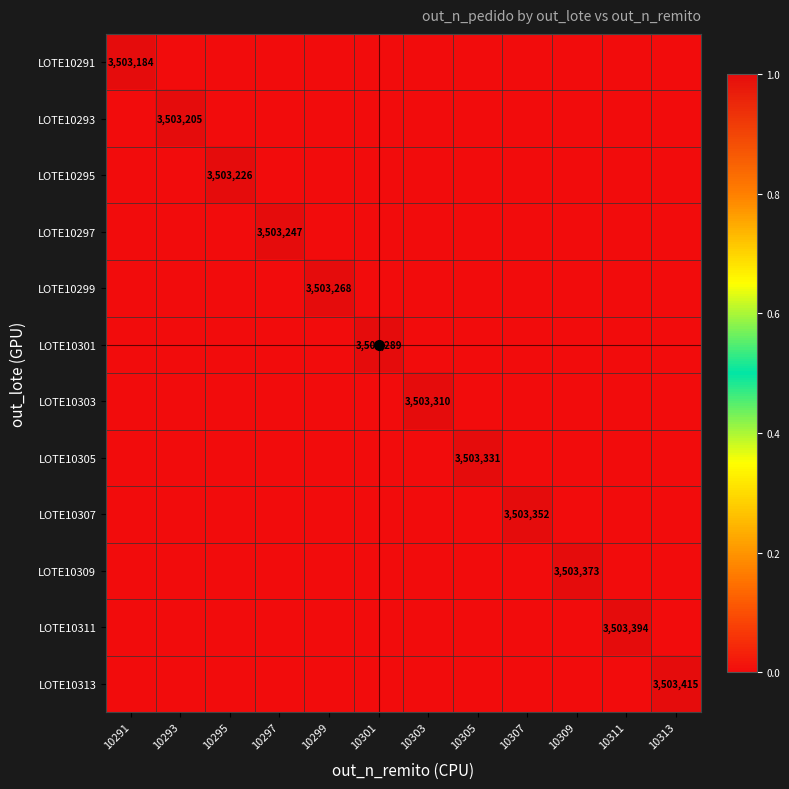

How many LOTE10313 values are between 0 and 1?

12